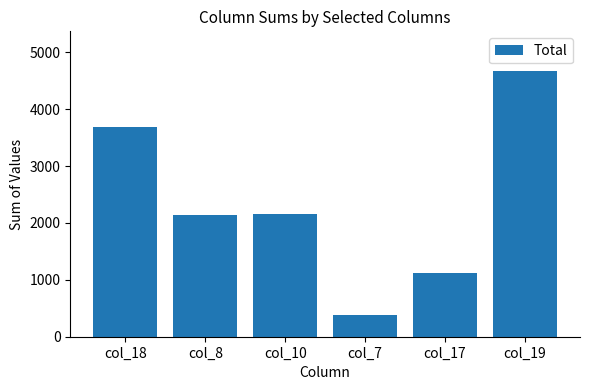

What is the ratio of the value at col_18 to the value at col_19?

0.8